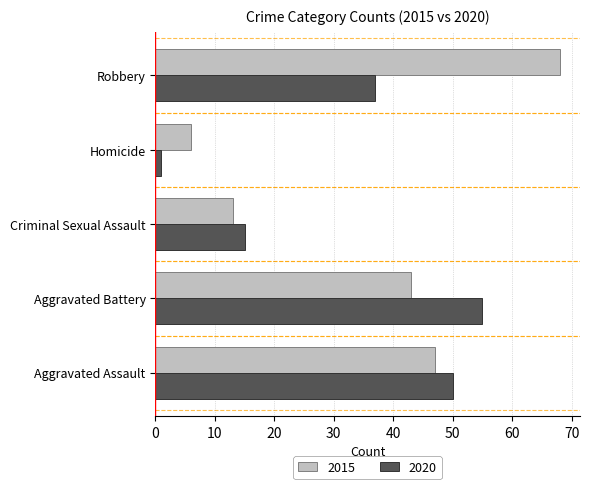

What value does the 2015 series have at Aggravated Assault?

47